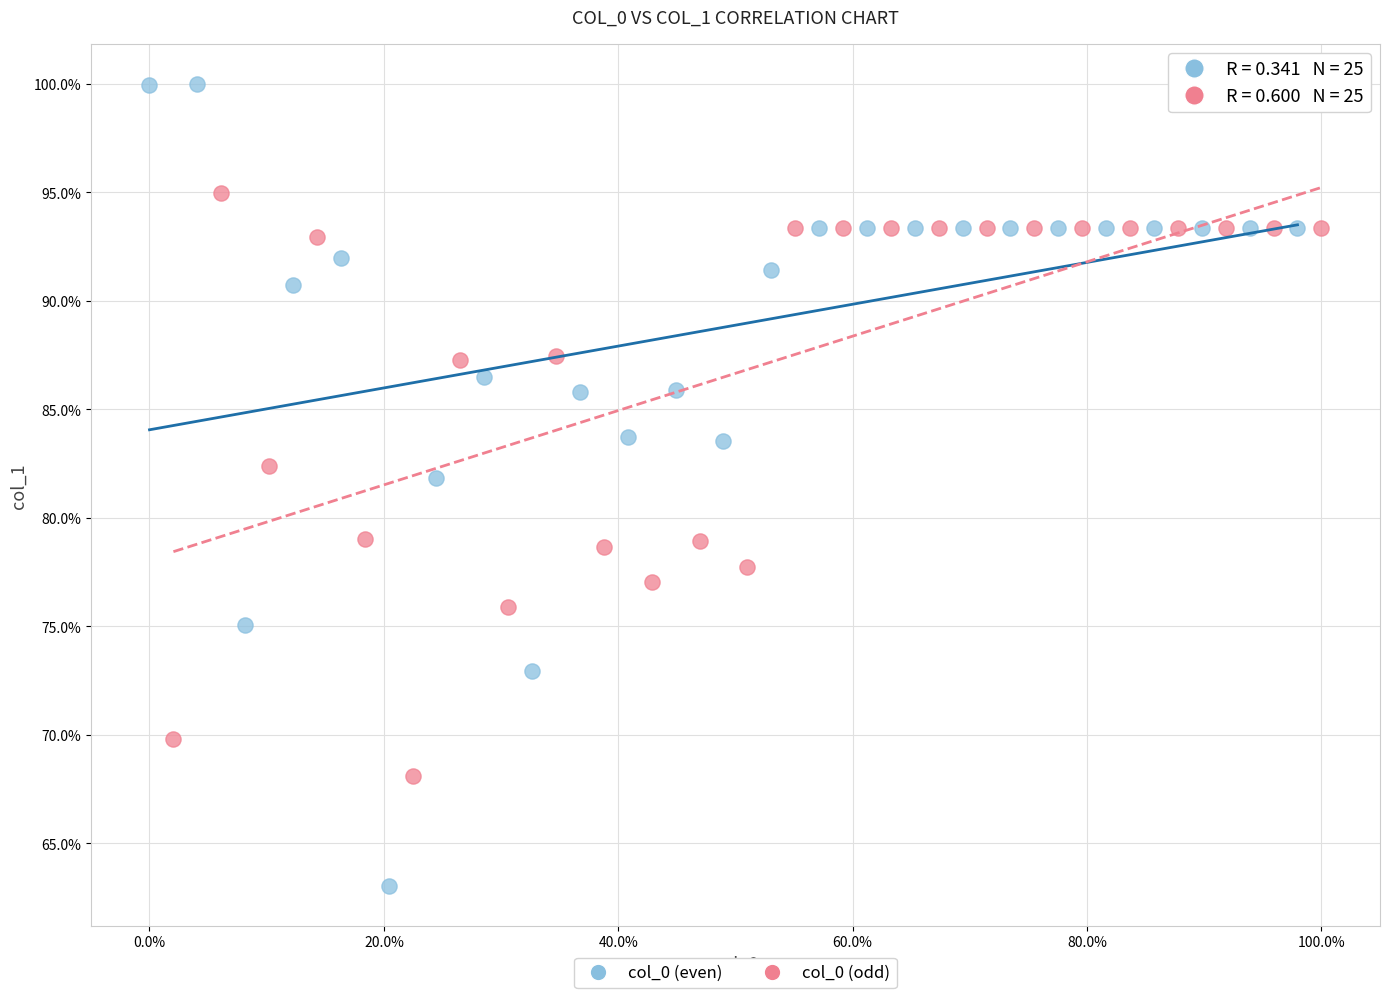

Which series reaches the minimum Y coordinate?

col_0 (even)